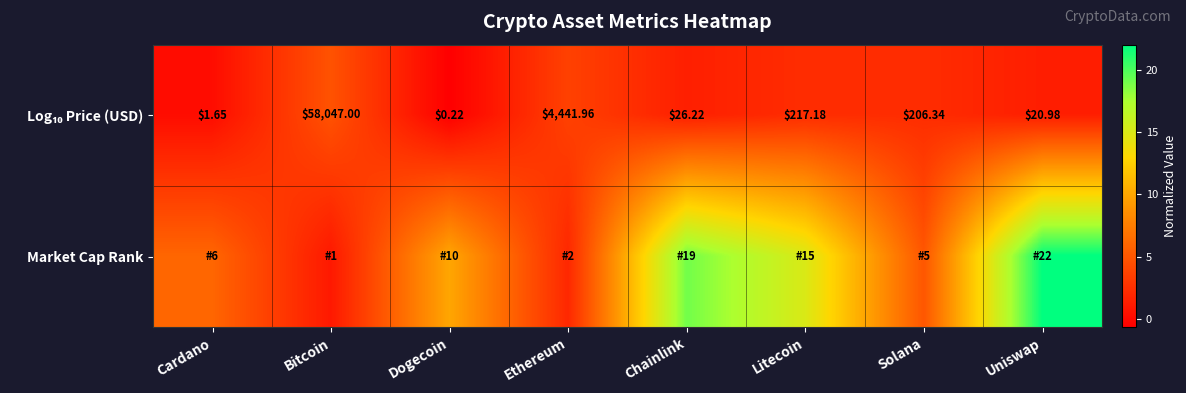

Where does the Log₁₀ Price (USD) series first go above 2?

Bitcoin